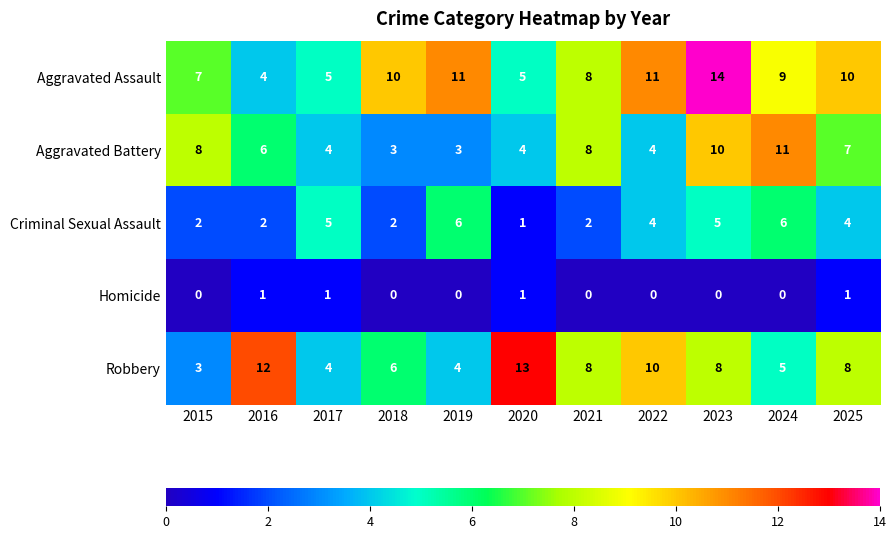

Which series changed the most between 2018 and 2022?

Robbery